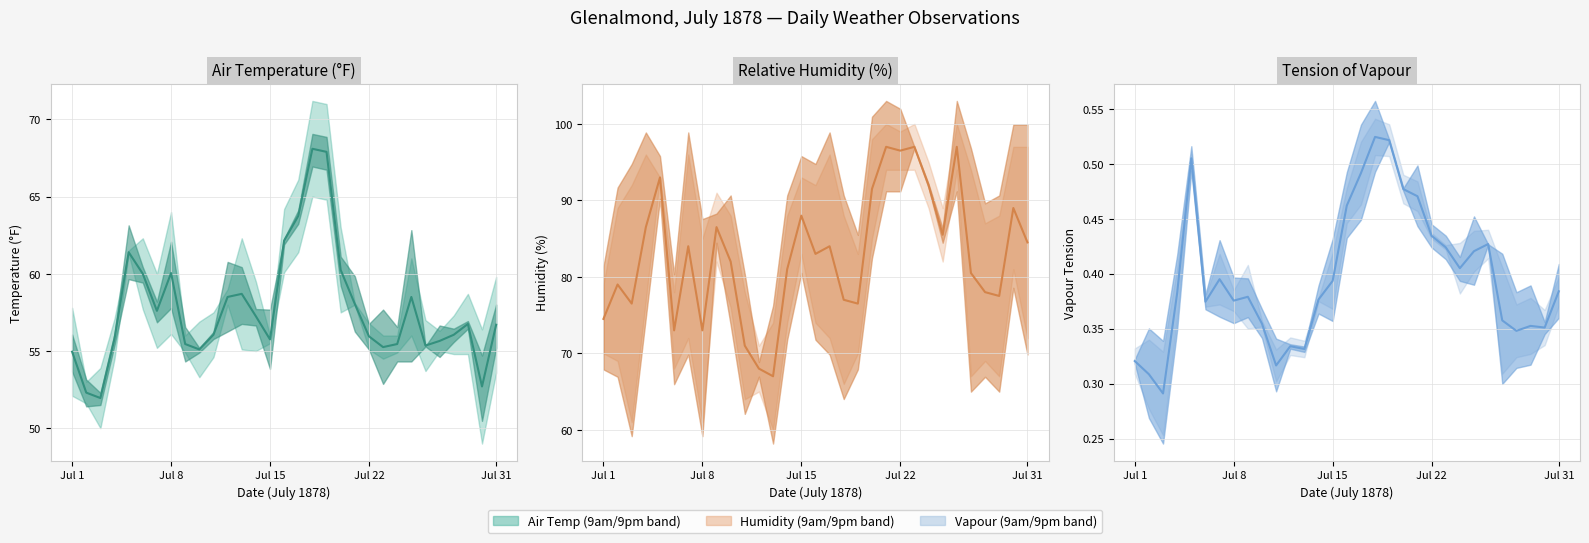

What is the difference between the maximum and second lowest values?

0.2